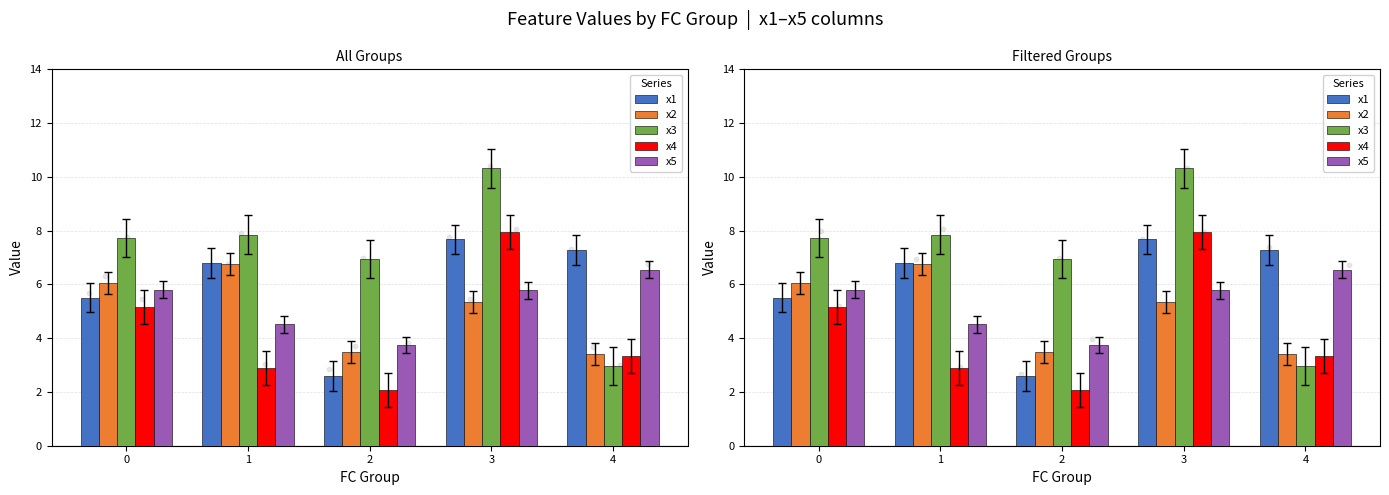

What are all the series names shown in the legend?

x1, x2, x3, x4, x5